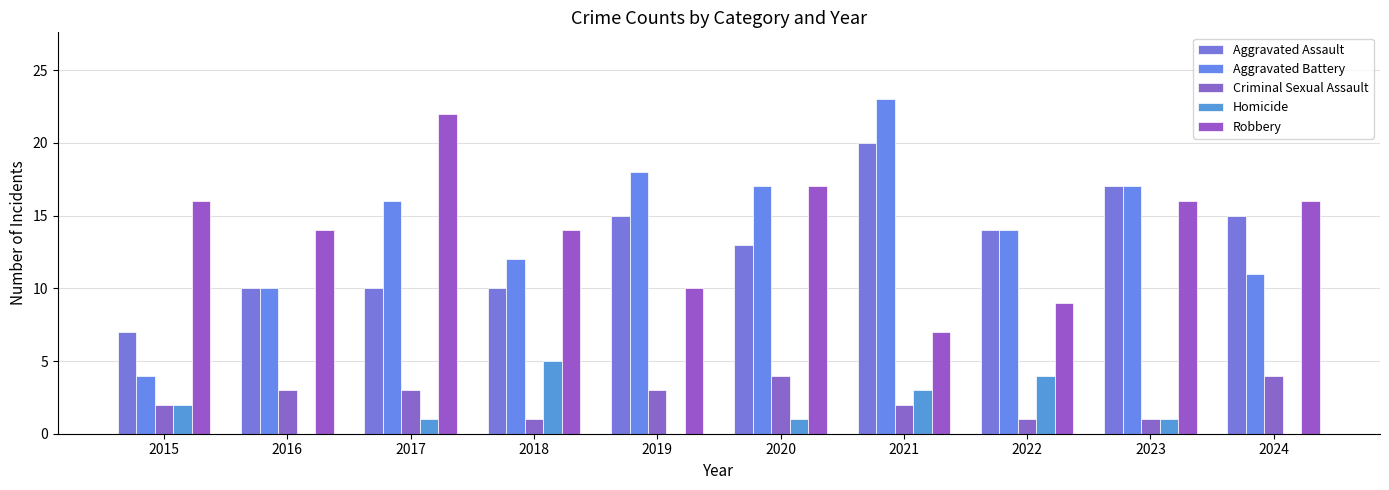

How many groups of bars are there?

10